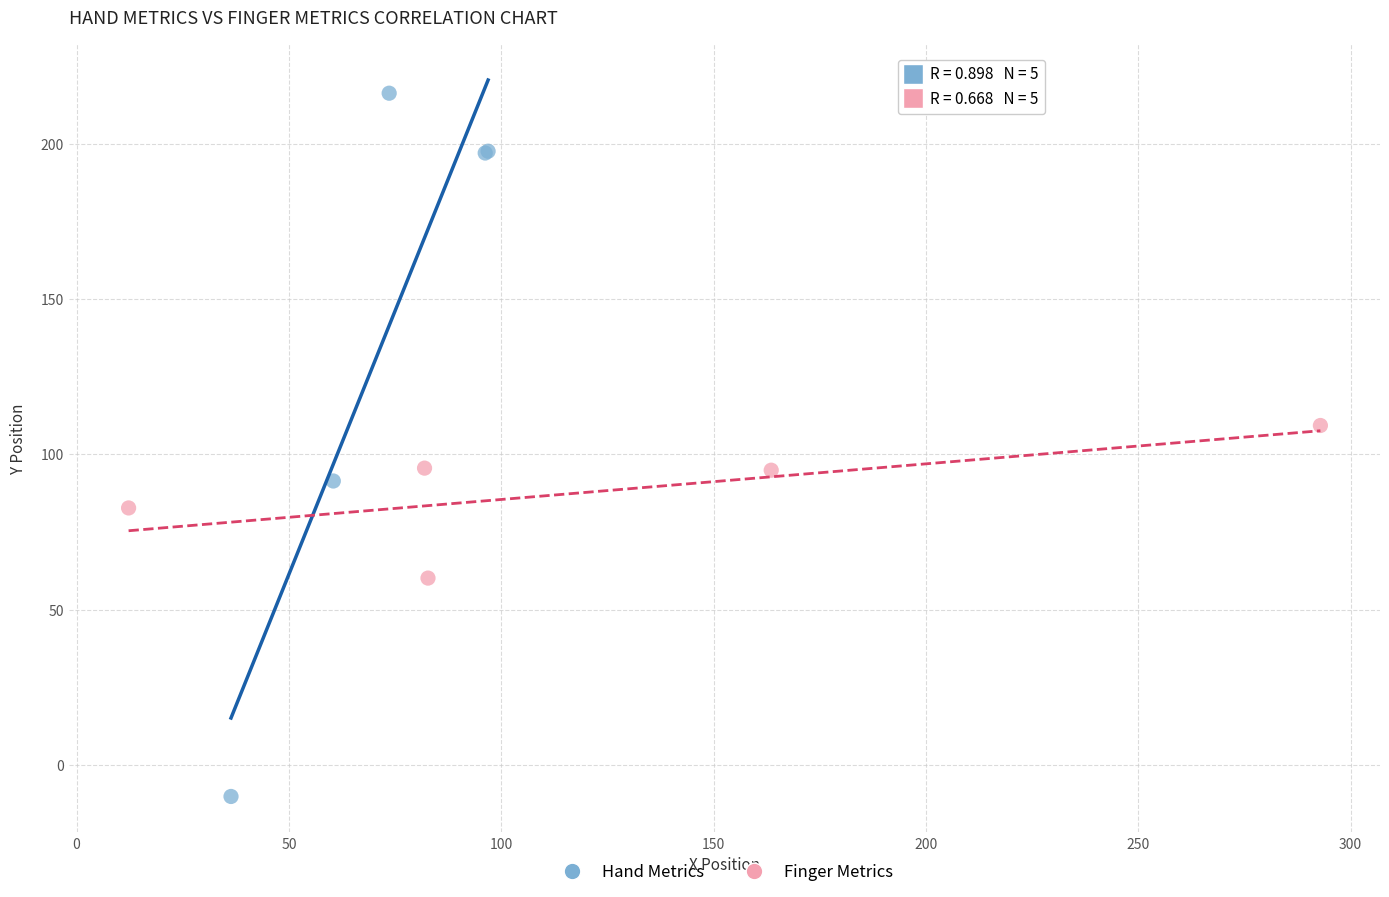

Which series has the widest spread of Y values?

Hand Metrics